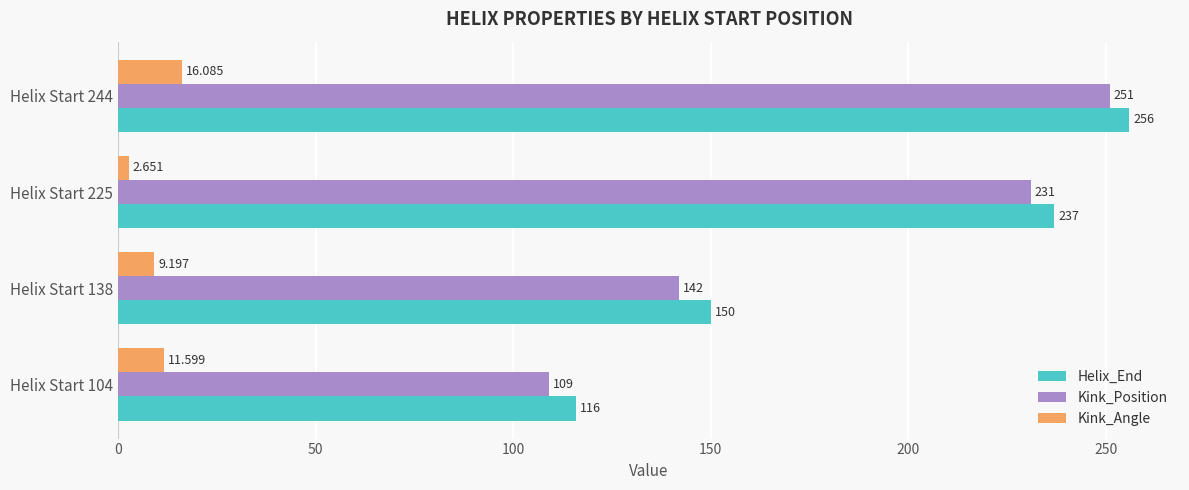

How many Kink_Position values are between 142 and 251?

3